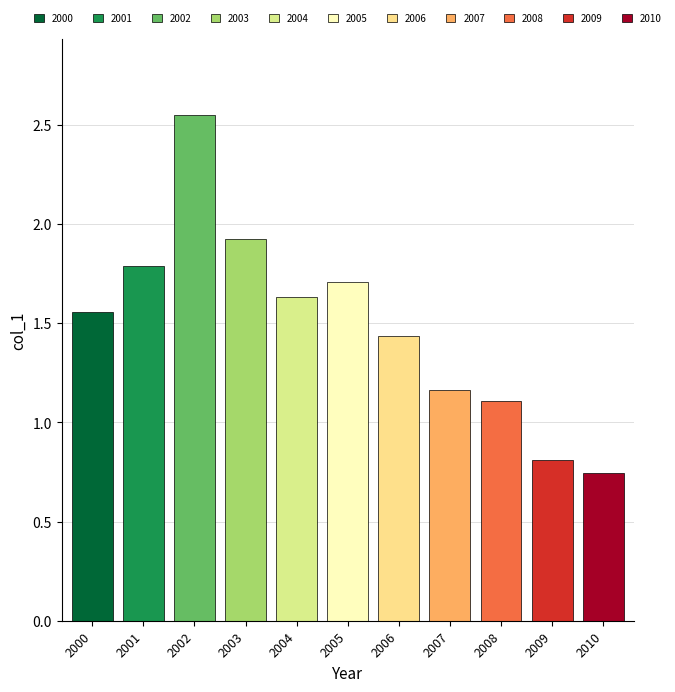

Approximately how many times larger is the value at 2006-07-15 compared to 2003-07-15?

0.7